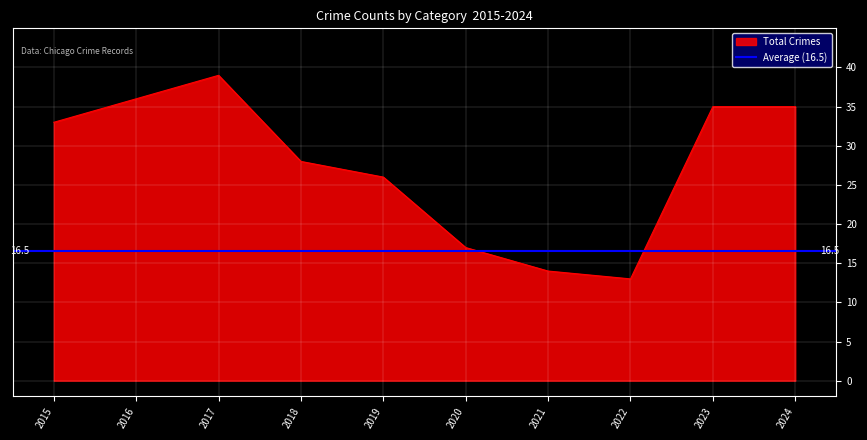

True or false: Total Crimes has a value of 63 at 2016.

False